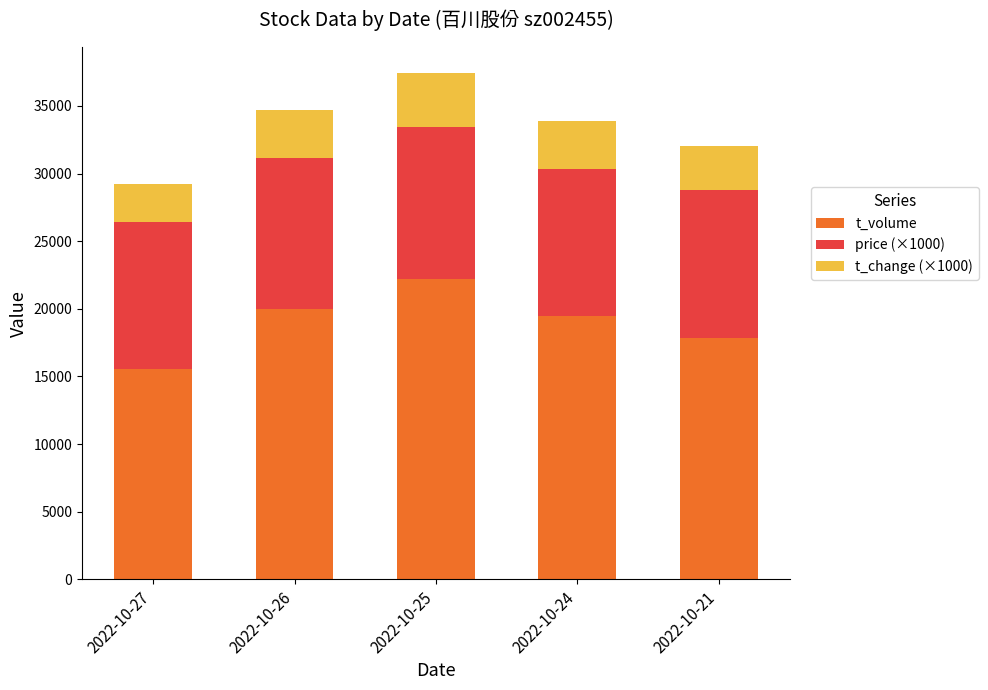

The t_volume series shows 30244 at 2022-10-24. True or false?

False